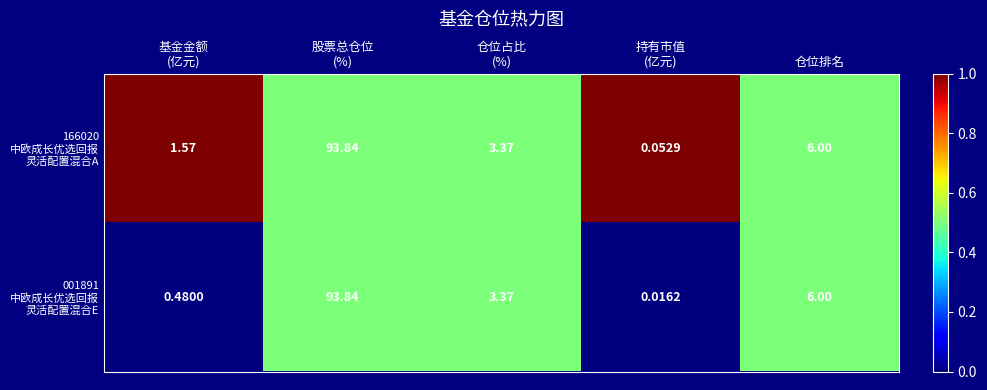

How many series are shown in this chart?

2